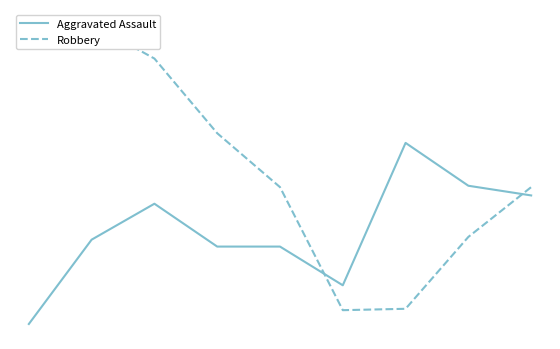

What is the value of the Robbery point at the 3rd from the left?

356